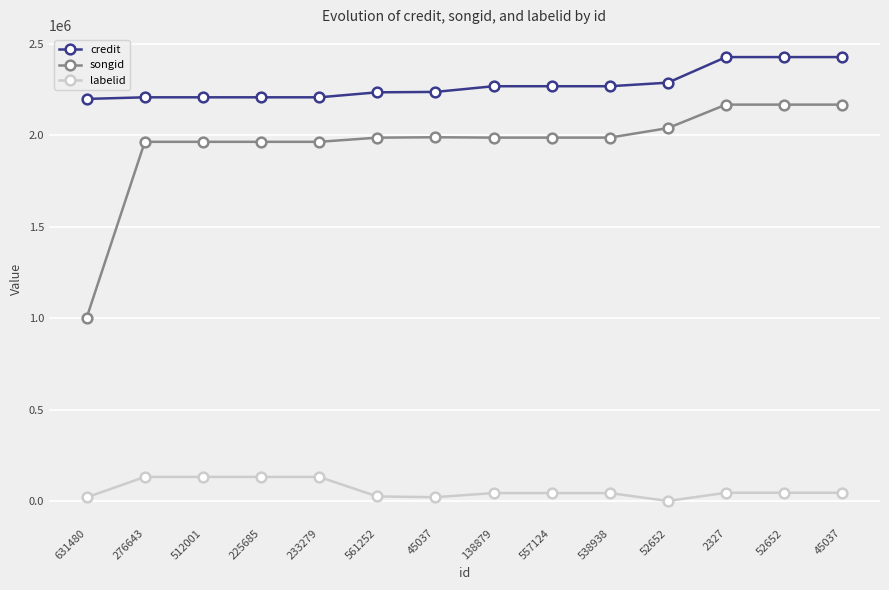

Is the value of songid at 225685 greater than the value of labelid at 276643?

Yes